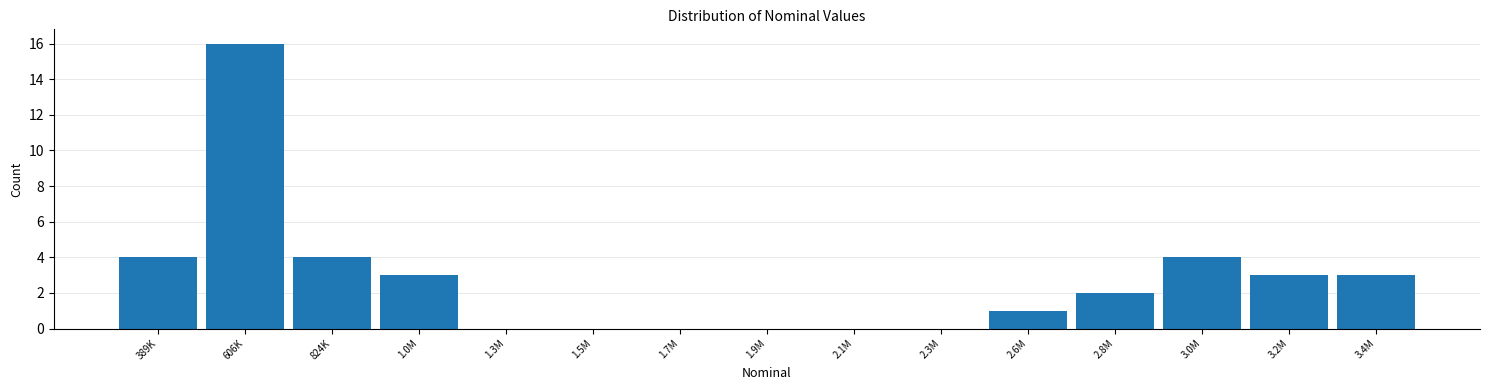

Reading left to right, transcribe all the data shown in this chart.

389K=4	606K=16	824K=4	1.0M=3	1.3M=0	1.5M=0	1.7M=0	1.9M=0	2.1M=0	2.3M=0	2.6M=1	2.8M=2	3.0M=4	3.2M=3	3.4M=3